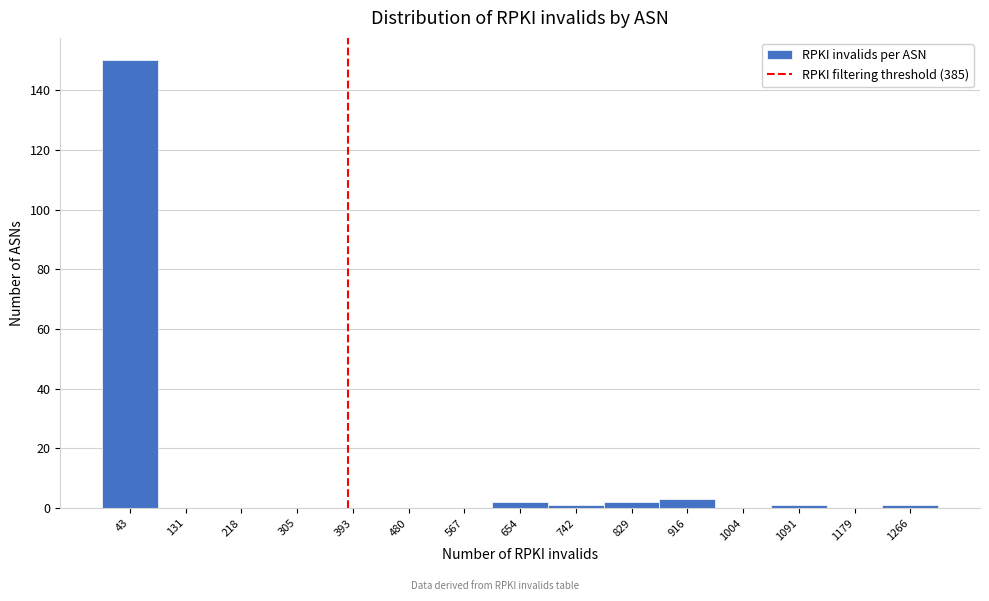

Reading left to right, list every bar in this chart as the range it spans on the x-axis followed by its height. Neither the bar edges nor the heights are printed on the chart, so give them approximately, as read against the axes.

0 to 90: 150
90 to 170: 0
170 to 260: 0
260 to 350: 0
350 to 440: 0
440 to 520: 0
520 to 610: 0
610 to 700: 2
700 to 790: under 2
790 to 870: 2
870 to 960: 4
960 to 1050: 0
1050 to 1140: under 2
1140 to 1220: 0
1220 to 1310: under 2